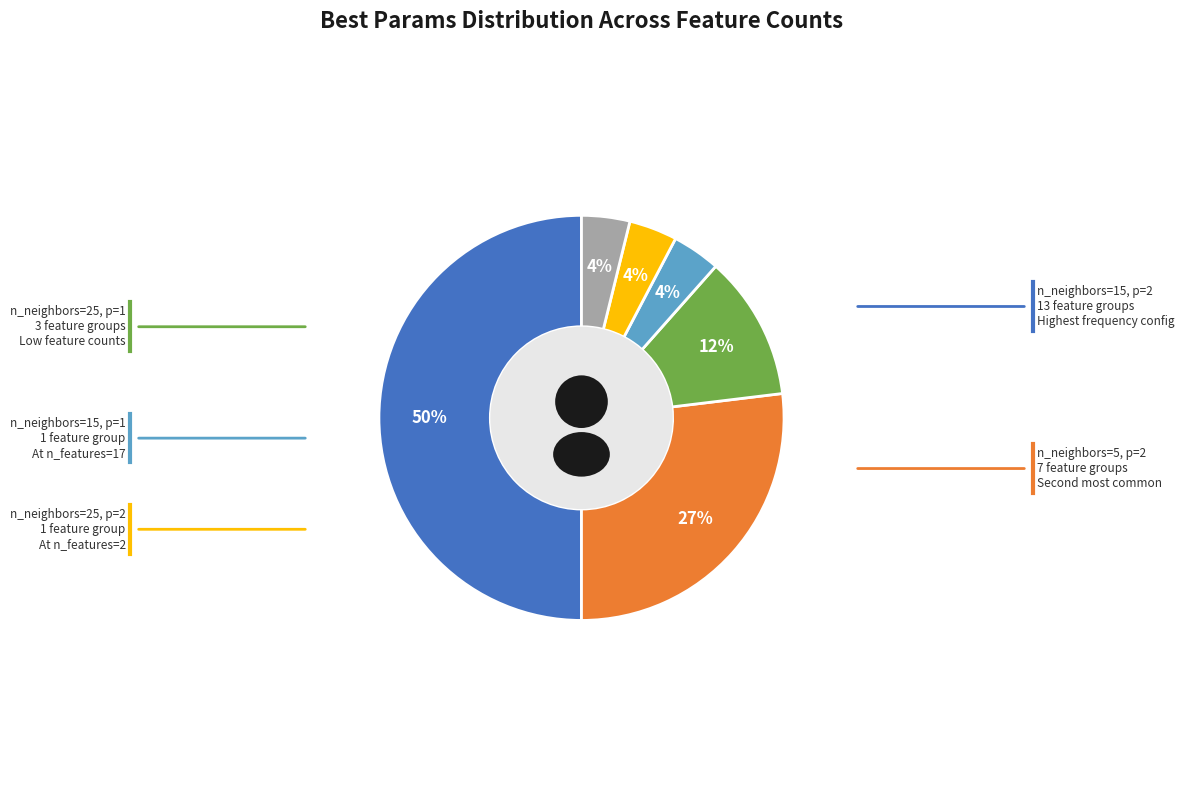

Which slice is the largest?

n_neighbors=15,p=2